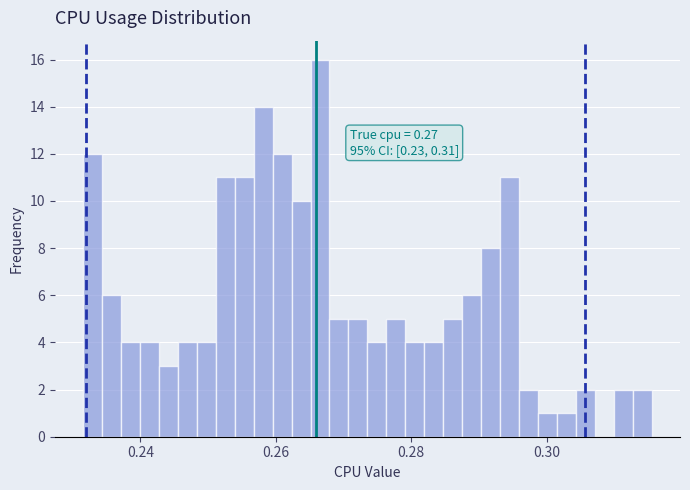

Around what value on the x-axis is the tallest bar? Give the approximate position of its centre, as read against the axis.

0.266